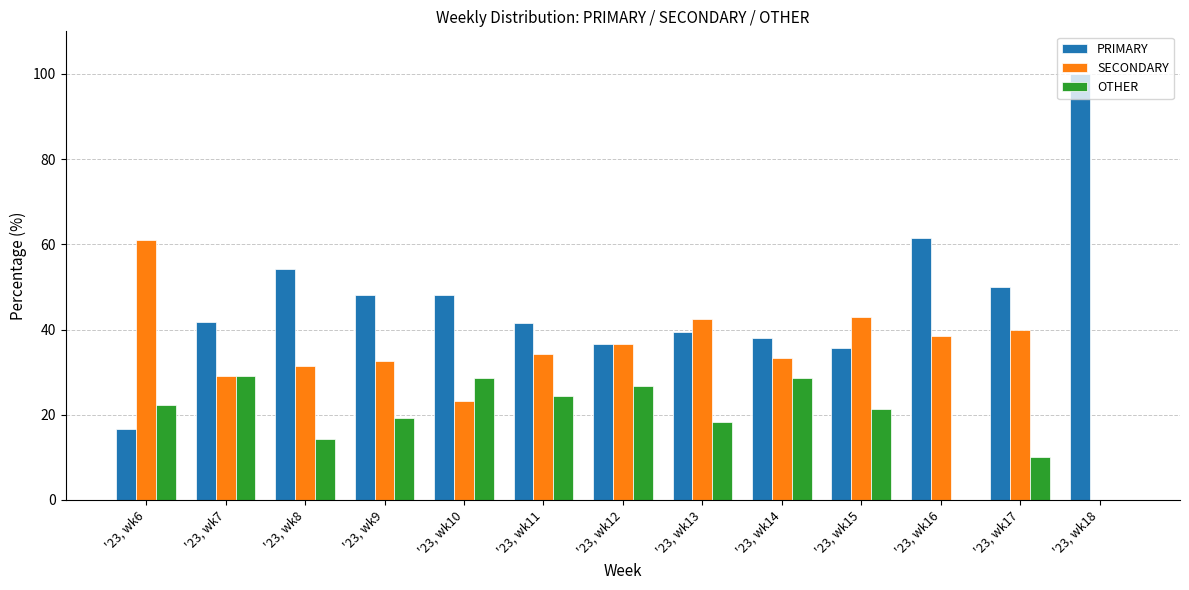

What is the sum of the OTHER values at '23, wk13 and '23, wk10?

46.8